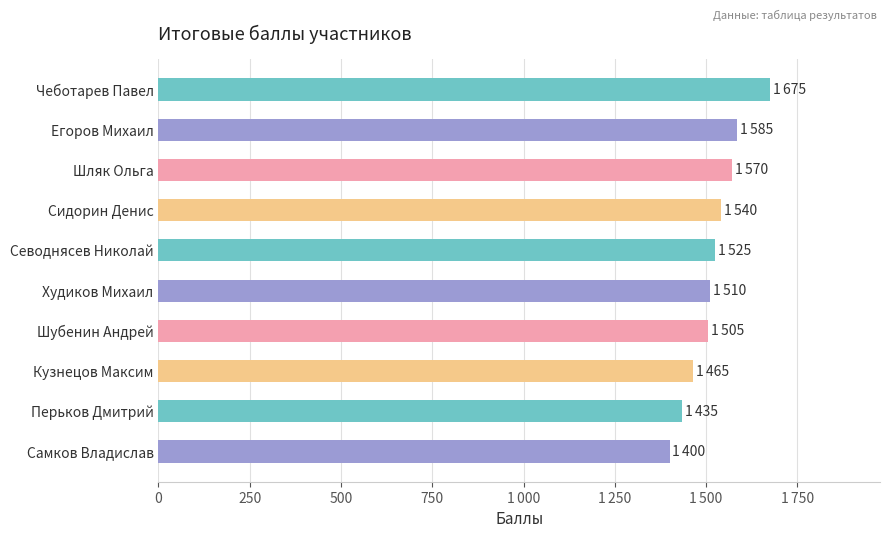

Are the bars horizontal?

Yes